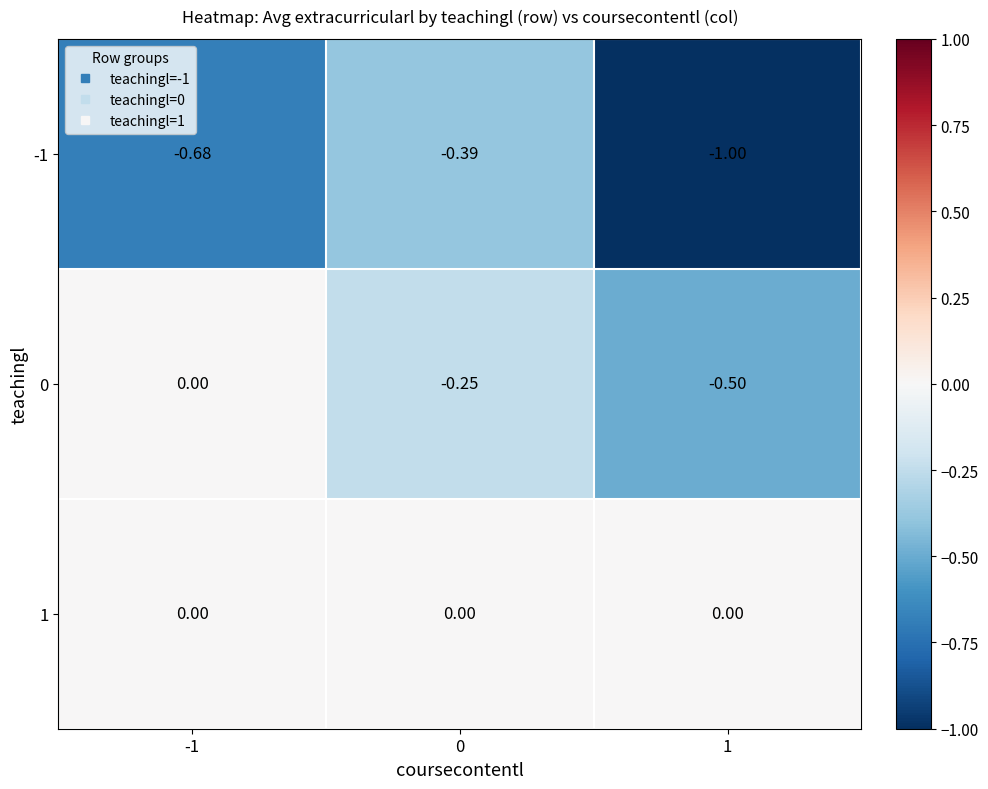

Is the value of -1 at 1 greater than the value of 0 at -1?

No